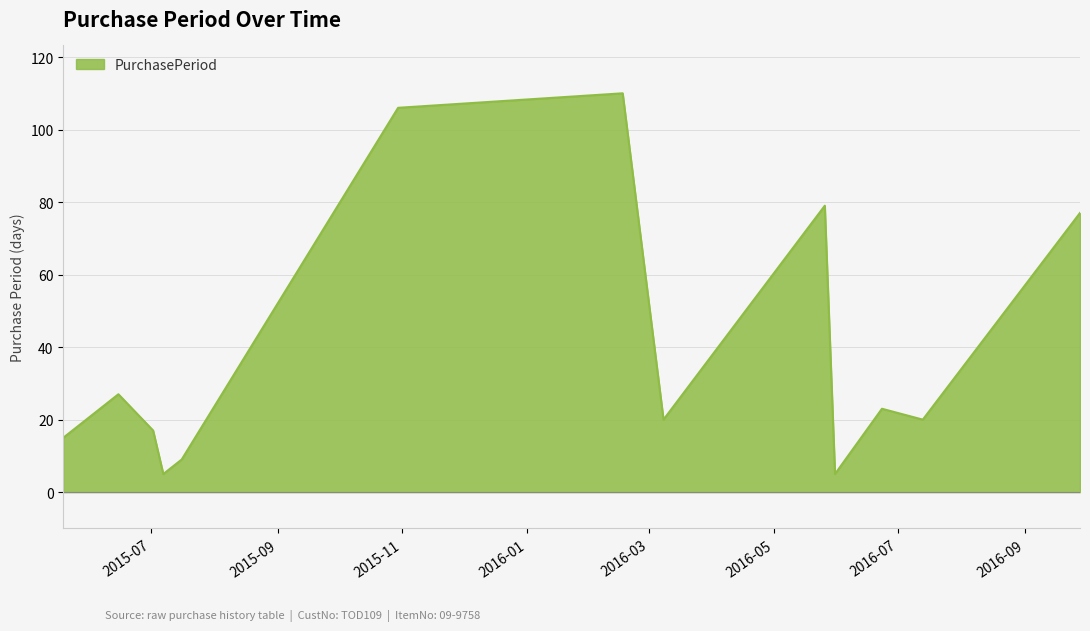

What is the difference between the maximum and minimum values?

105